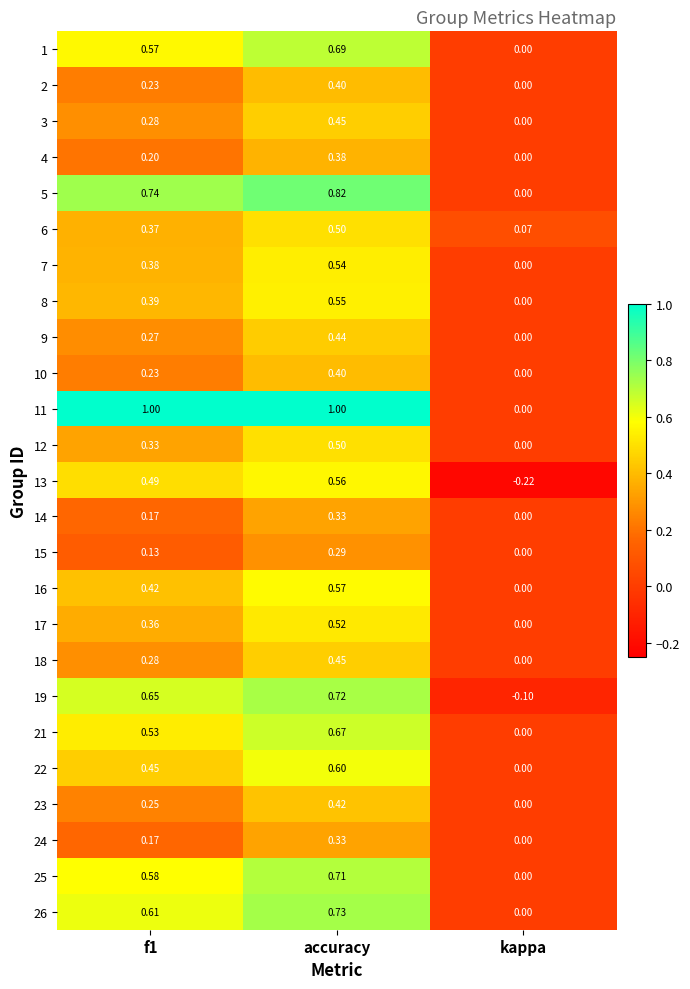

Which label corresponds to the smallest value in the chart?

kappa